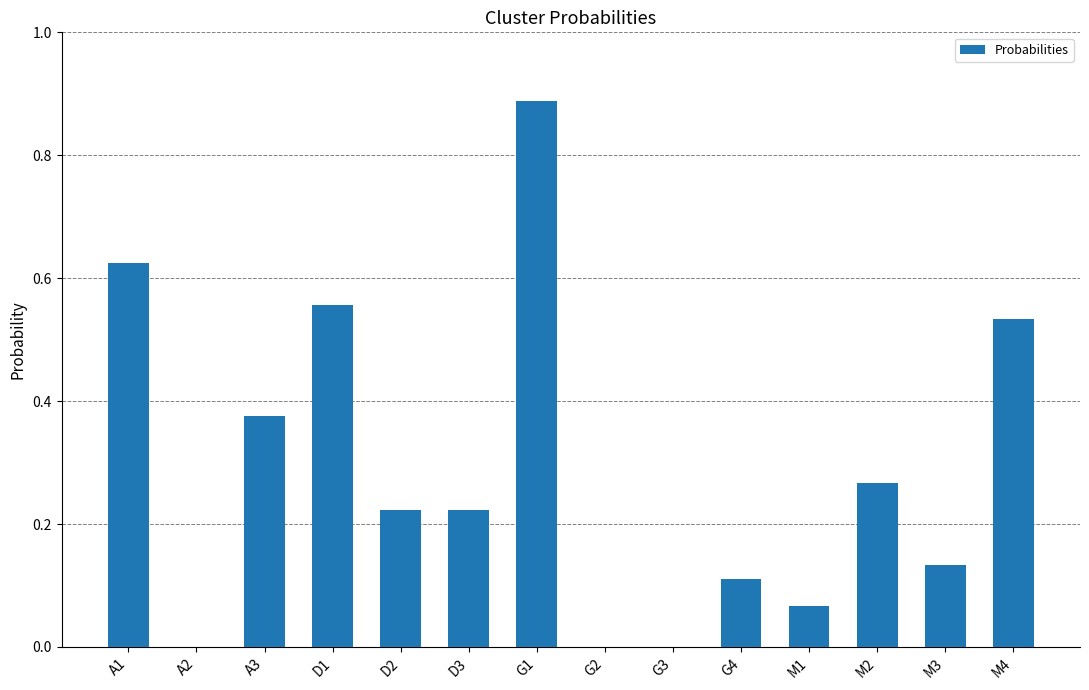

Count the number of data series in this chart.

1